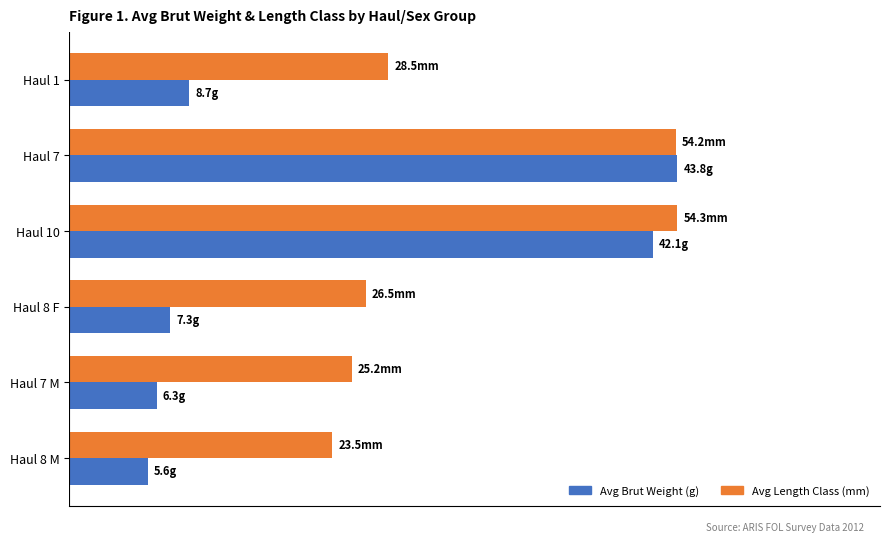

Which series has the widest spread of values?

Avg Brut Weight (g)